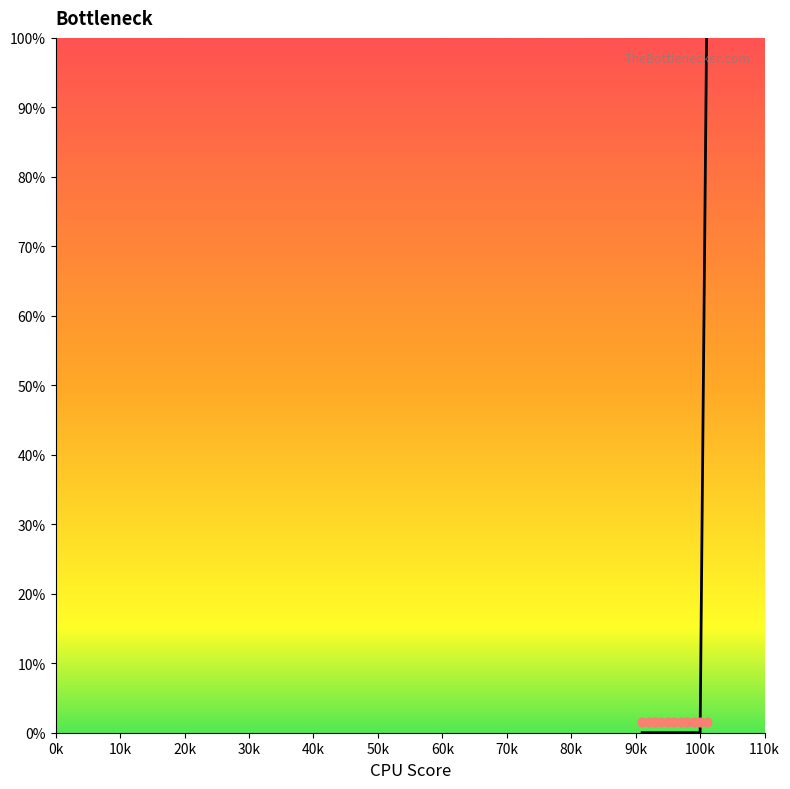

Which series has the largest Y range (max minus min)?

col_1 curve